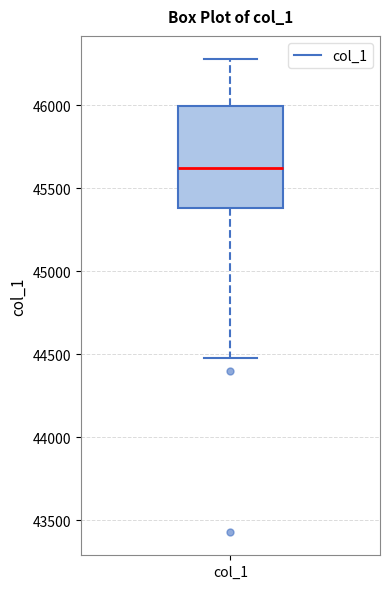

Where does the median line of the box for col_1 sit on the y-axis? The values are not printed on the chart, so give them approximately, as read against the axis.

45600